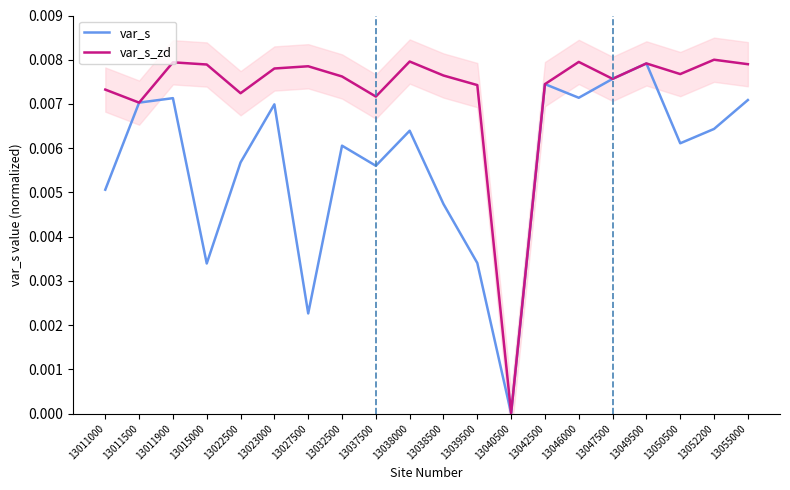

Which category has the lowest value in the var_s_zd series?

13040500